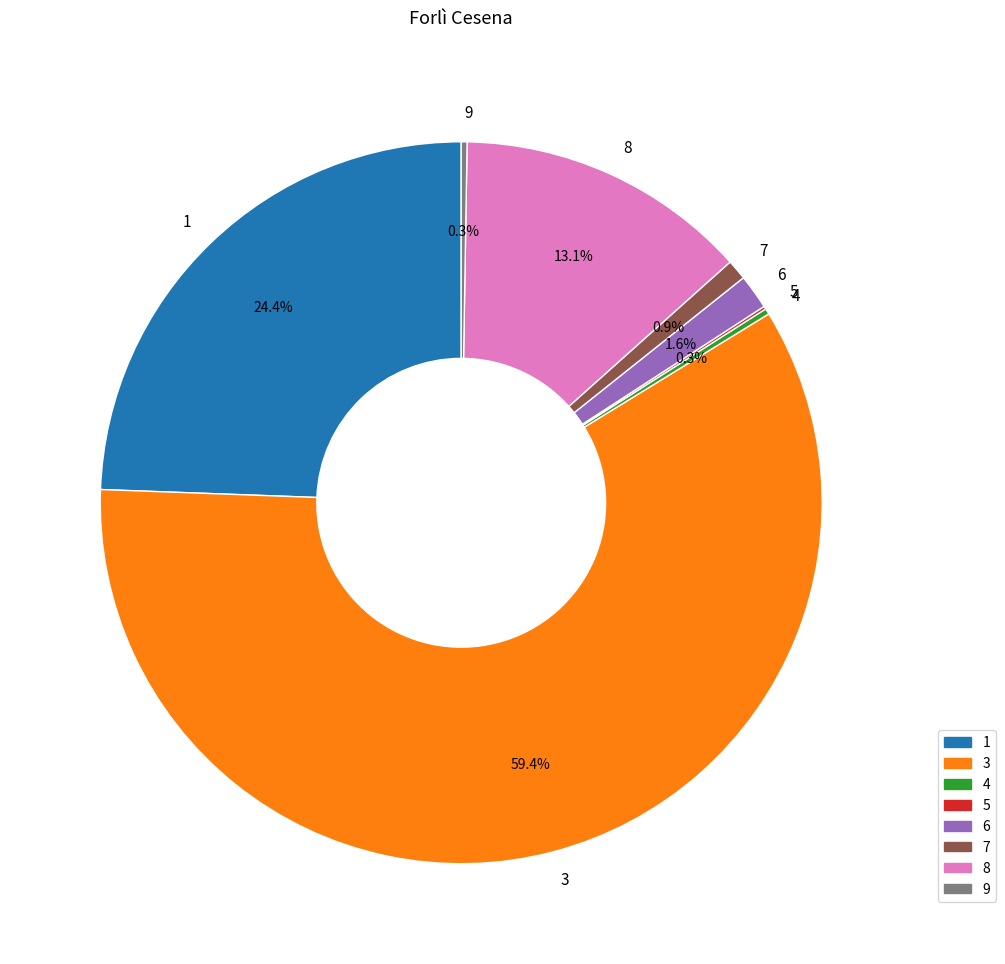

What is the largest slice in the pie chart?

3